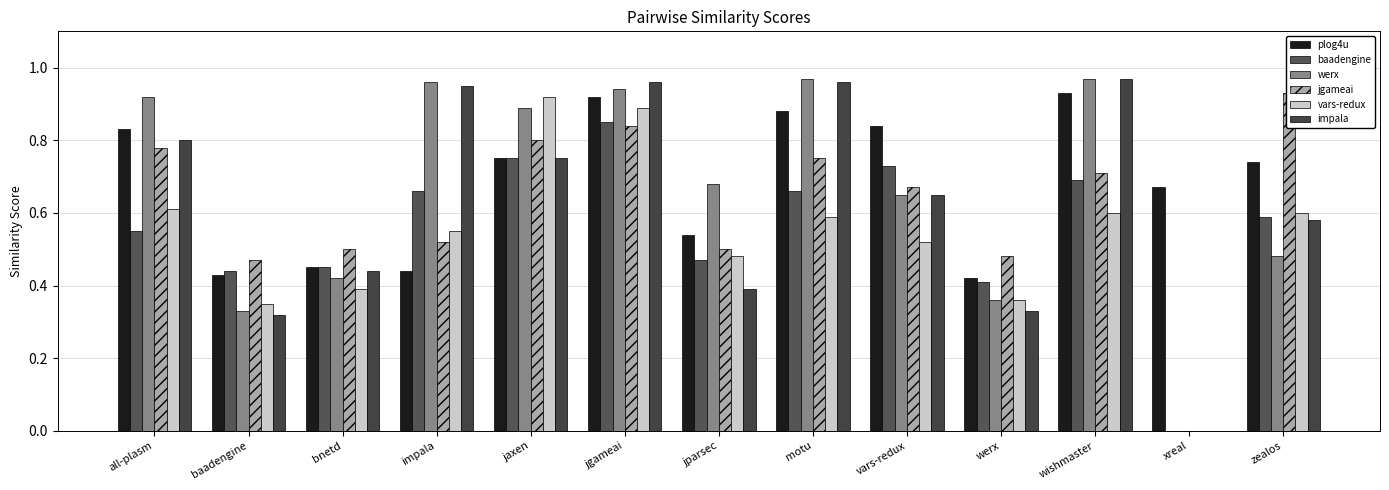

At which category does the chart reach its minimum across all series?

xreal